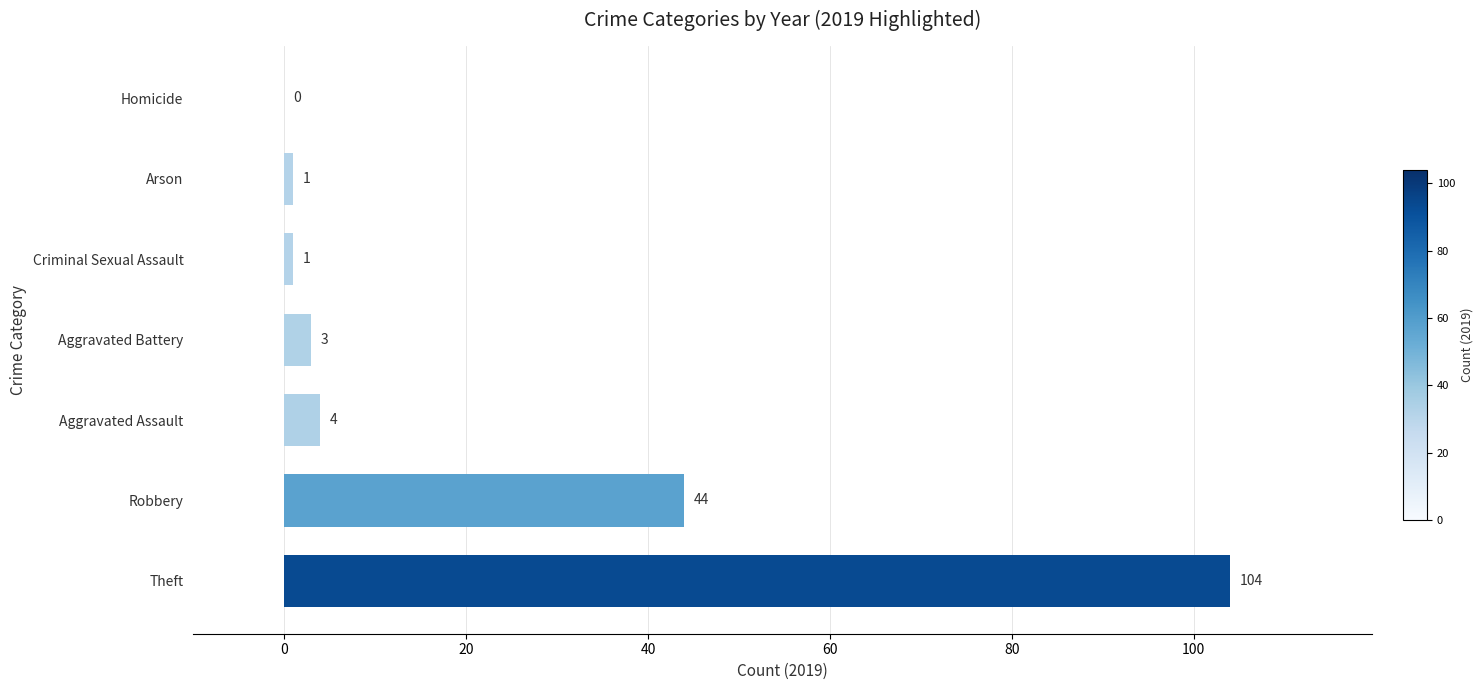

What is the greatest value displayed?

104